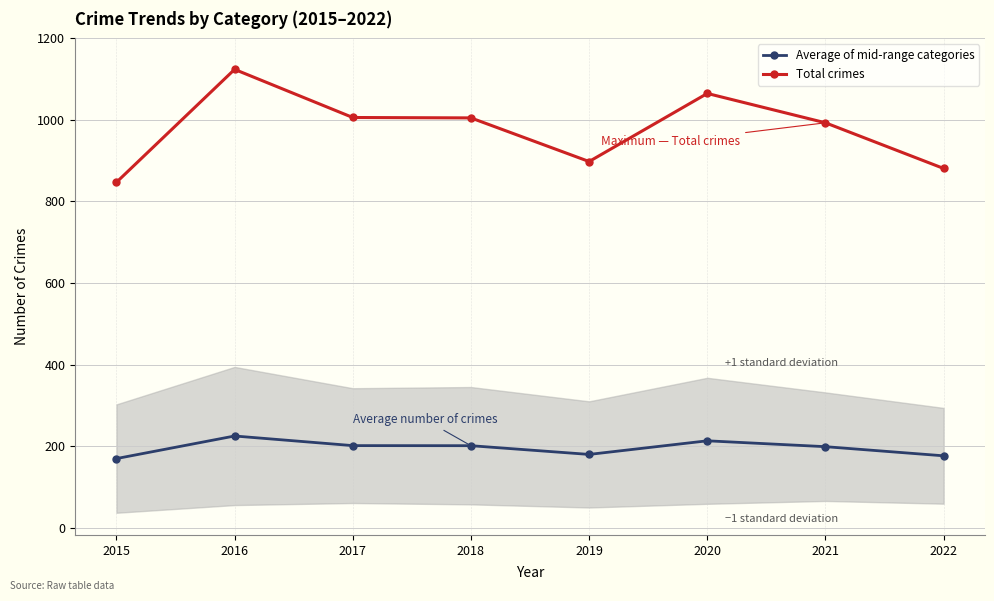

At 2015, list the series in order from smallest to largest.

Average of mid-range categories, Total crimes